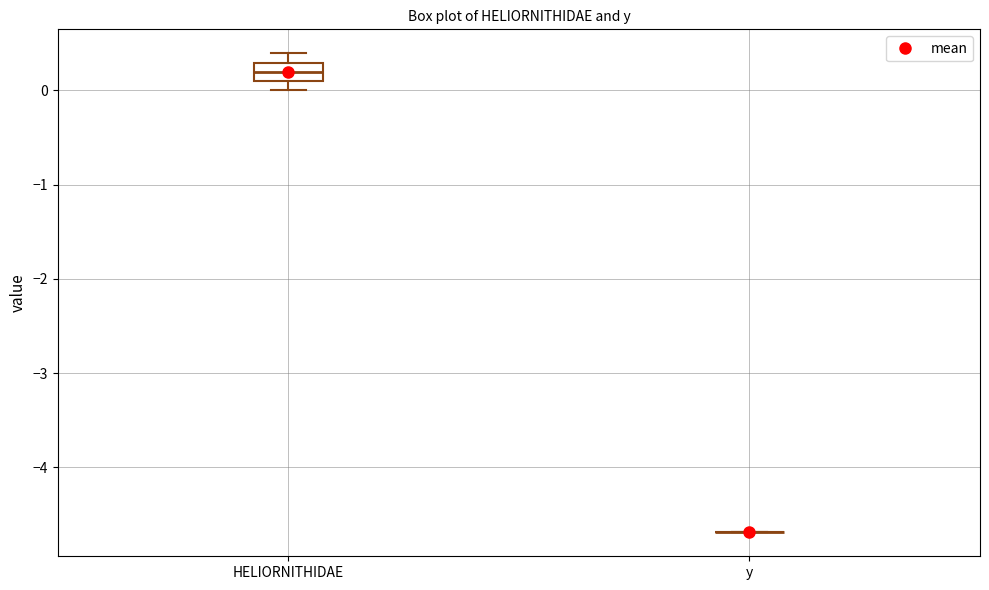

Reading left to right, transcribe this box plot: for each box, give where its median line is, the range the box spans, and where its two whiskers end, as read against the y-axis. The values are not printed on the chart, so give them approximately, as read against the axis.

HELIORNITHIDAE: median 0.2, box 0.1 to 0.3, whiskers 0.0 to 0.4
y: box collapsed to a line at -4.7, whiskers -4.7 to -4.7